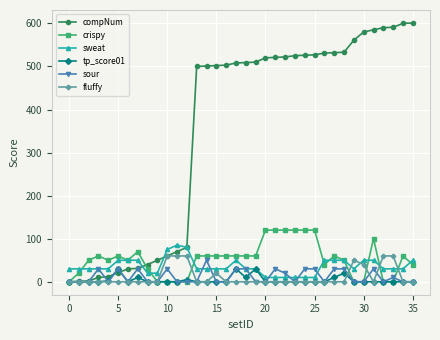

True or false: crispy has more than 2 interior local peaks.

True